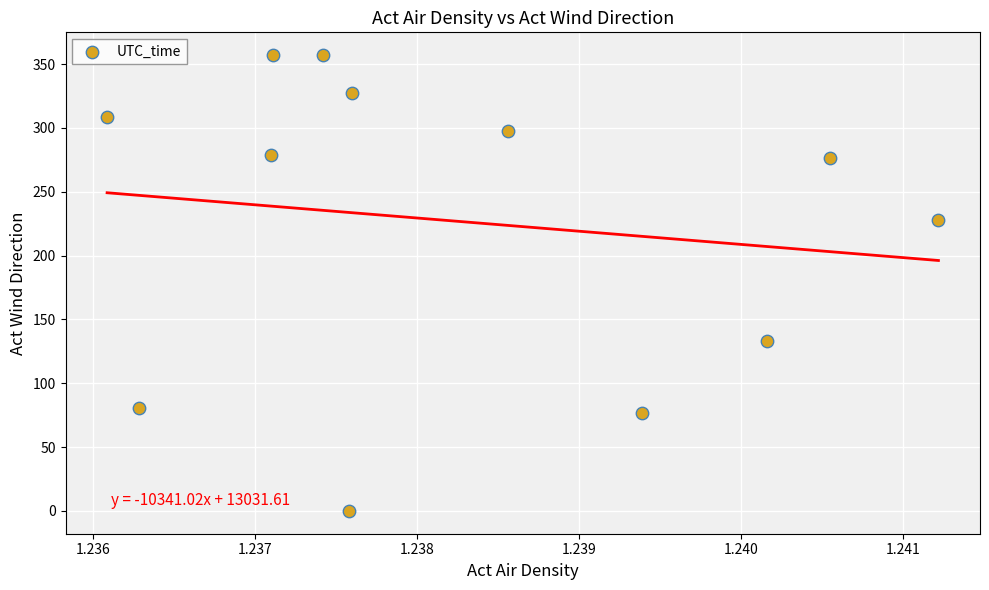

What is the range of Y values (max minus min)?

357.0